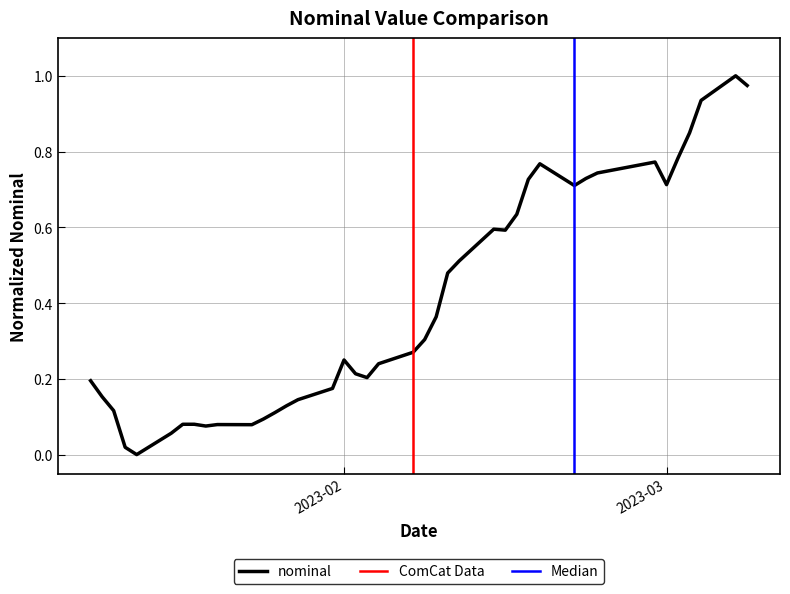

Reading left to right, transcribe all the data shown in this chart.

0.2	0.2	0.1	0.0	0.0	0.1	0.1	0.1	0.1	0.1	0.1	0.1	0.1	0.1	0.1	0.2	0.2	0.2	0.2	0.2	0.3	0.3	0.4	0.5	0.5	0.6	0.6	0.6	0.7	0.8	0.7	0.7	0.7	0.8	0.7	0.8	0.8	0.9	1.0	1.0